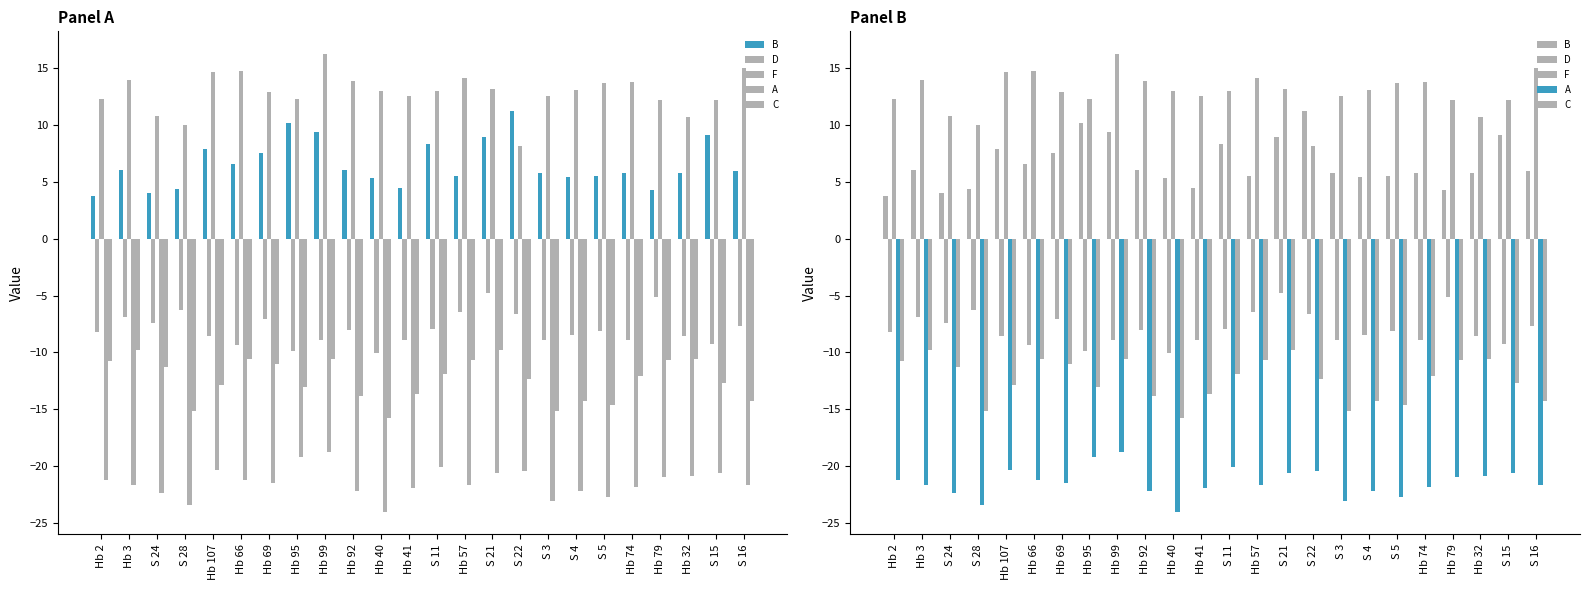

What is the difference between the highest and lowest values at Hb 40?

37.0